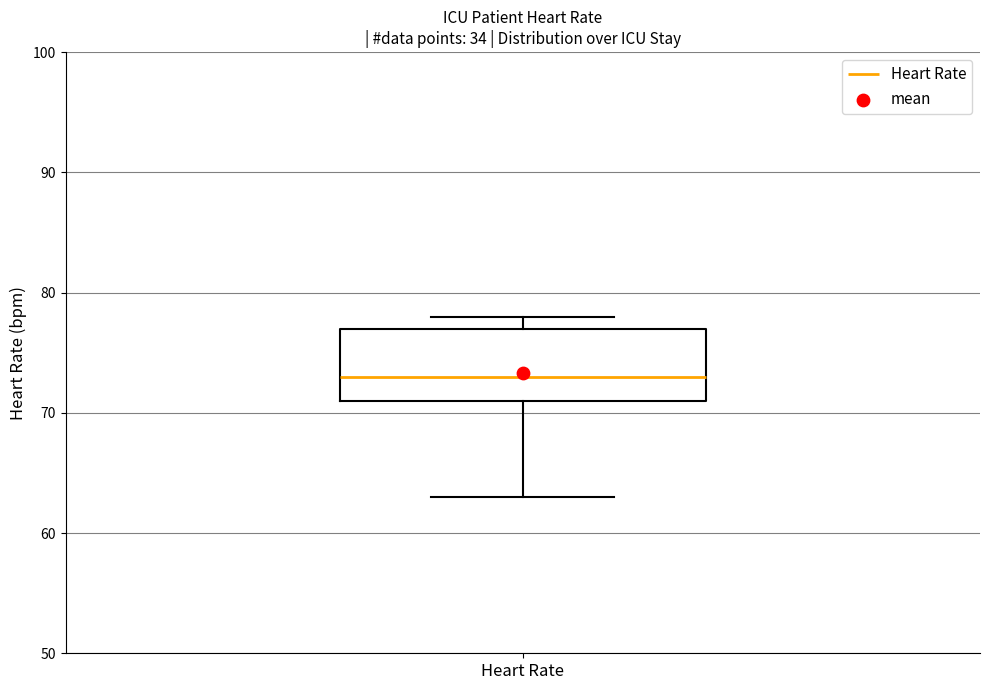

Read this box plot against the y-axis: the position of the median line, the range covered by the box, and the ends of both whiskers. The values are not printed on the chart, so give them approximately, as read against the axis.

median 73, box 71 to 77, whiskers 63 to 78